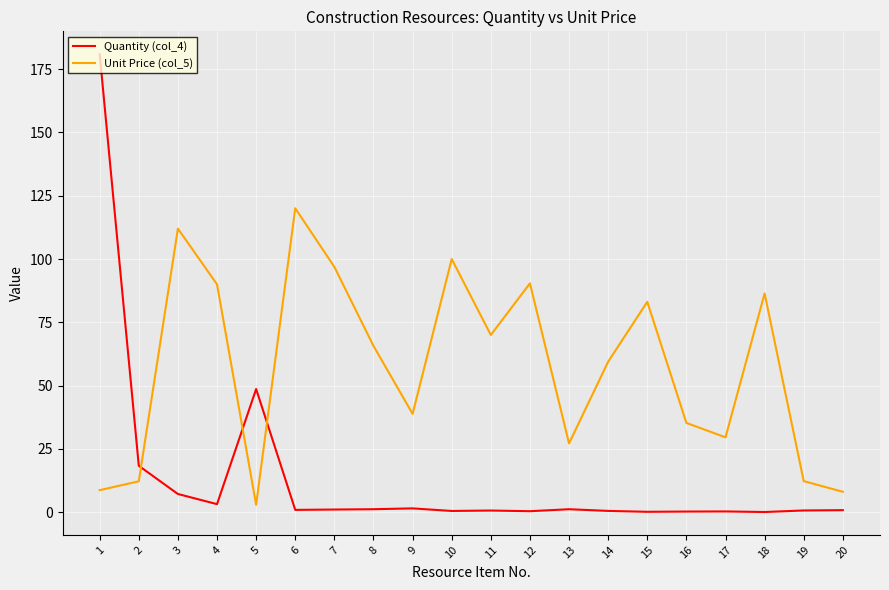

List the series in order of their peak value, highest first.

Quantity (col_4), Unit Price (col_5)